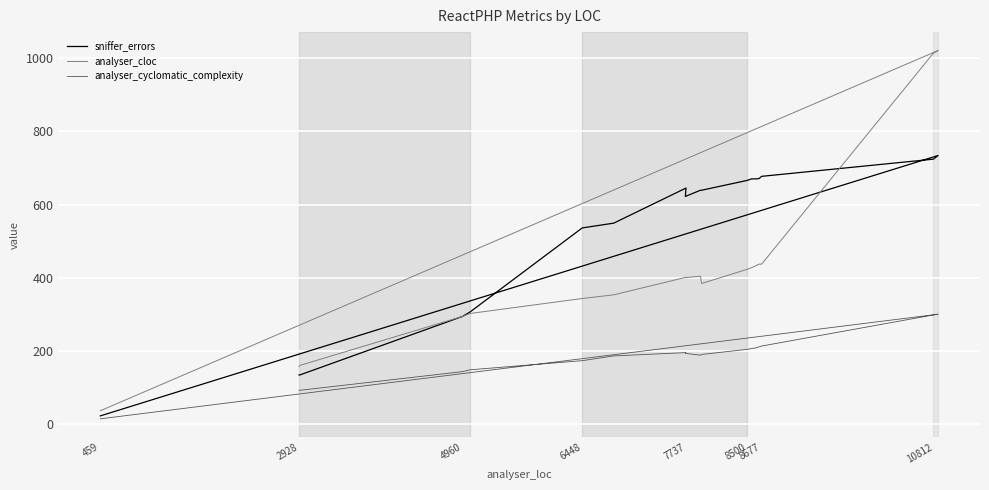

Reading left to right, transcribe all the data shown in this chart.

sniffer_errors: 134	134	294	306	536	549	645	622	639	639	666	670	670	671	677	724	734	22
analyser_cloc: 157	160	294	302	343	353	401	400	404	384	423	427	433	437	437	1014	1021	36
analyser_cyclomatic_complexity: 92	92	143	148	173	186	195	193	188	190	204	206	208	211	213	298	300	14